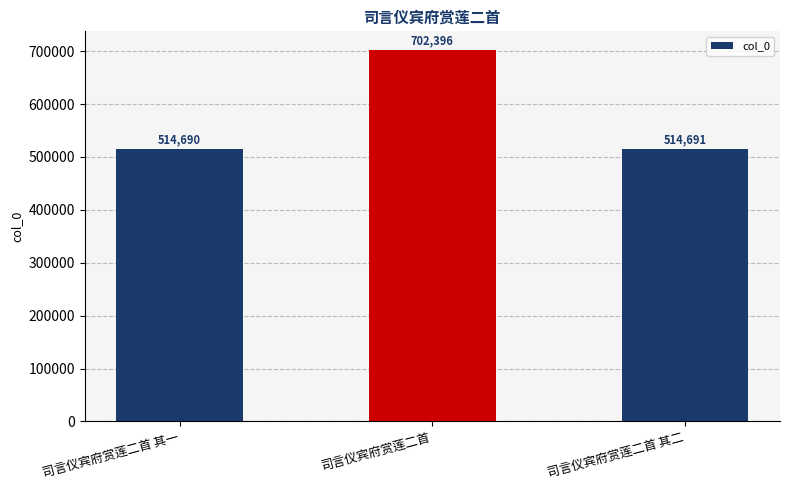

Is it true that the value at 司言仪宾府赏莲二首 其二 is 315033?

False